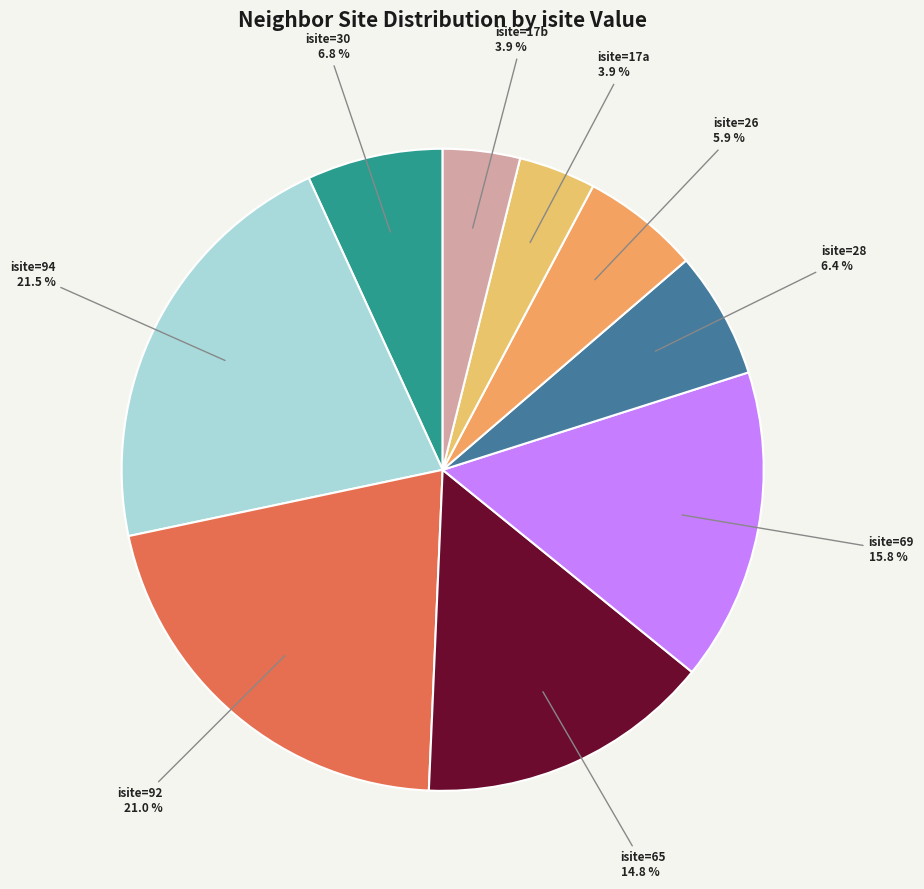

Count the number of slices in the pie.

9